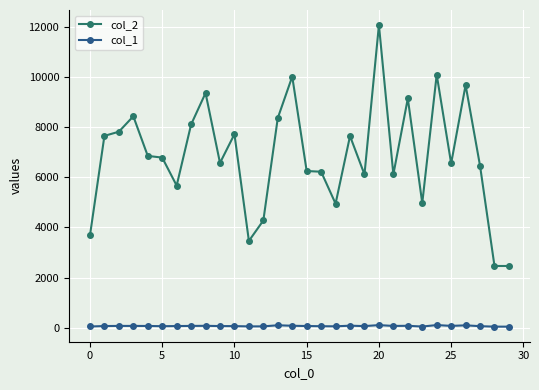

How many series are shown in this chart?

2